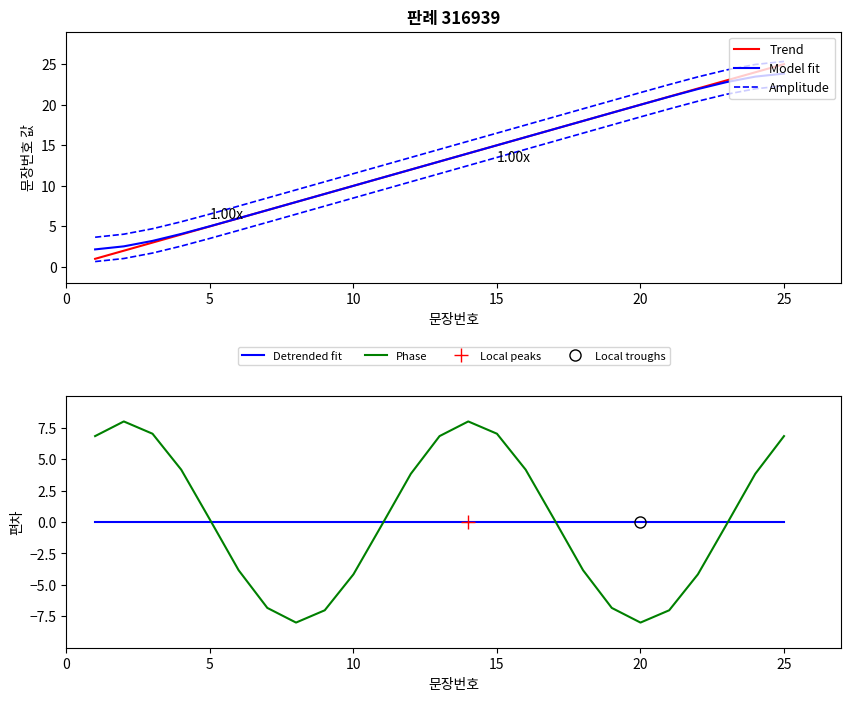

How many negative values does the Phase series have?

12